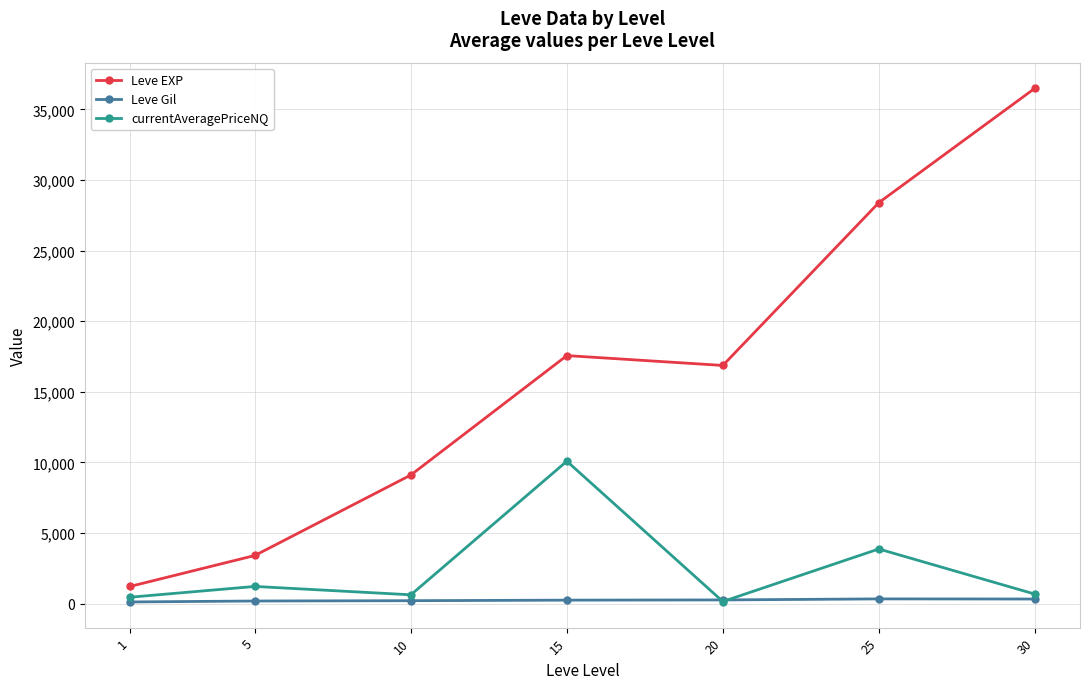

List the series in order of their peak value, highest first.

Leve EXP, currentAveragePriceNQ, Leve Gil